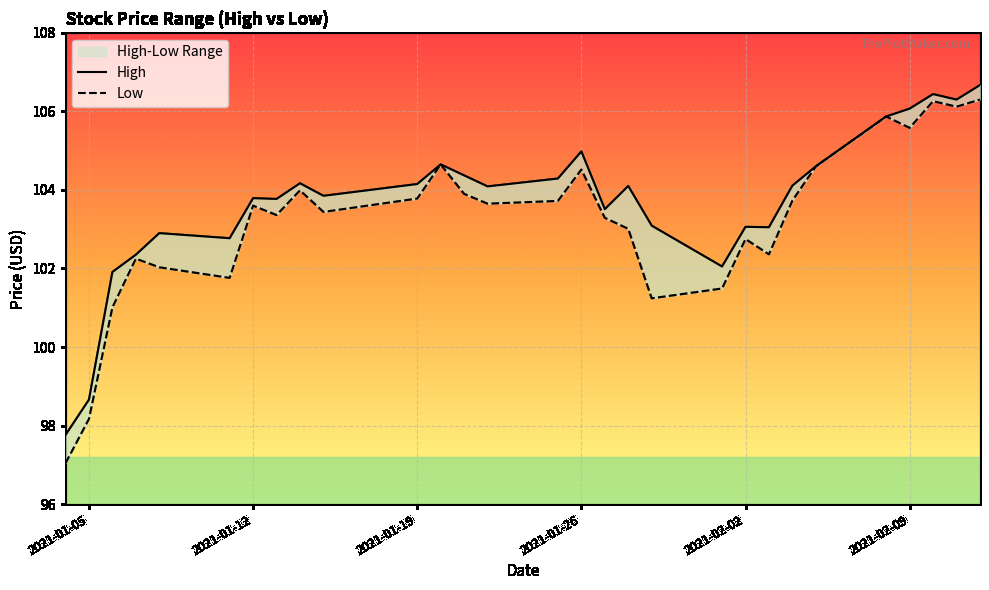

The value of High at 2021-01-26 is 105.0. True or false?

True